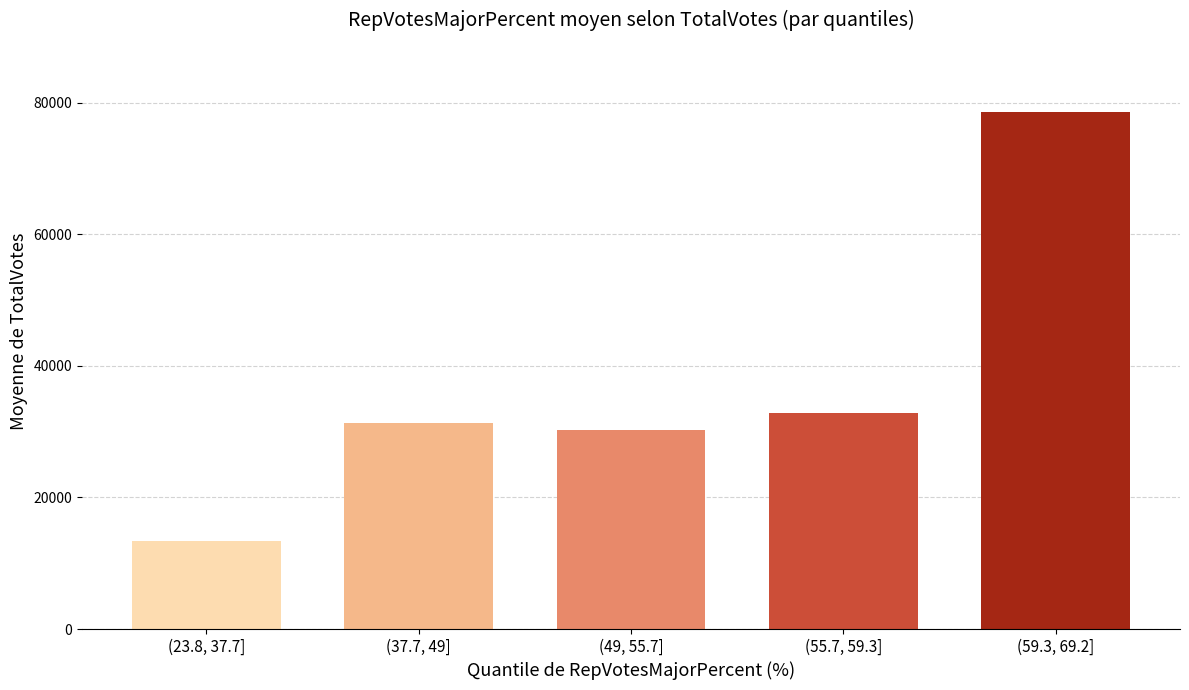

Reading left to right, what are all the values shown in this chart?

(23.8, 37.7]=13345.5	(37.7, 49]=31315.4	(49, 55.7]=30233.1	(55.7, 59.3]=32797.3	(59.3, 69.2]=78550.9